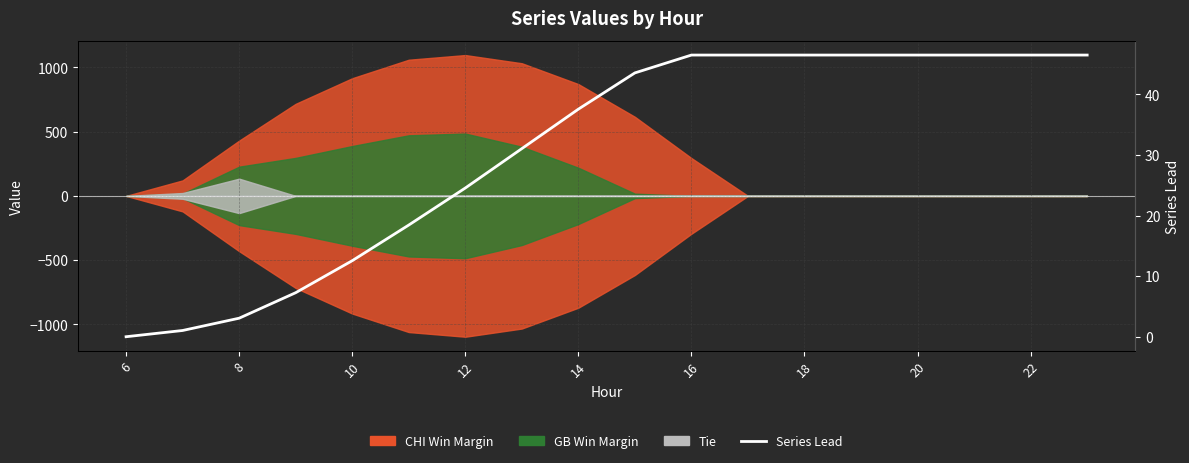

True or false: the data shows 27.3 at 20.

False